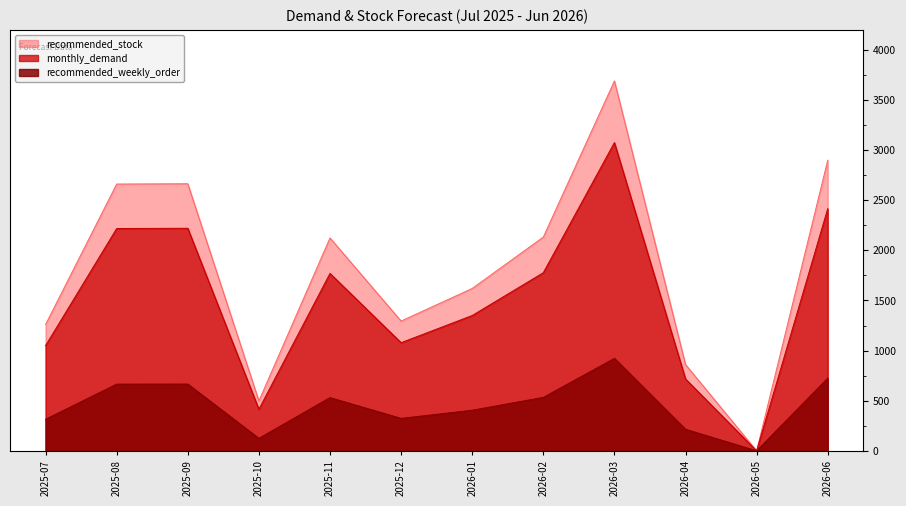

What is the difference between the recommended_weekly_order values at 2025-07 and 2025-09?

351.1